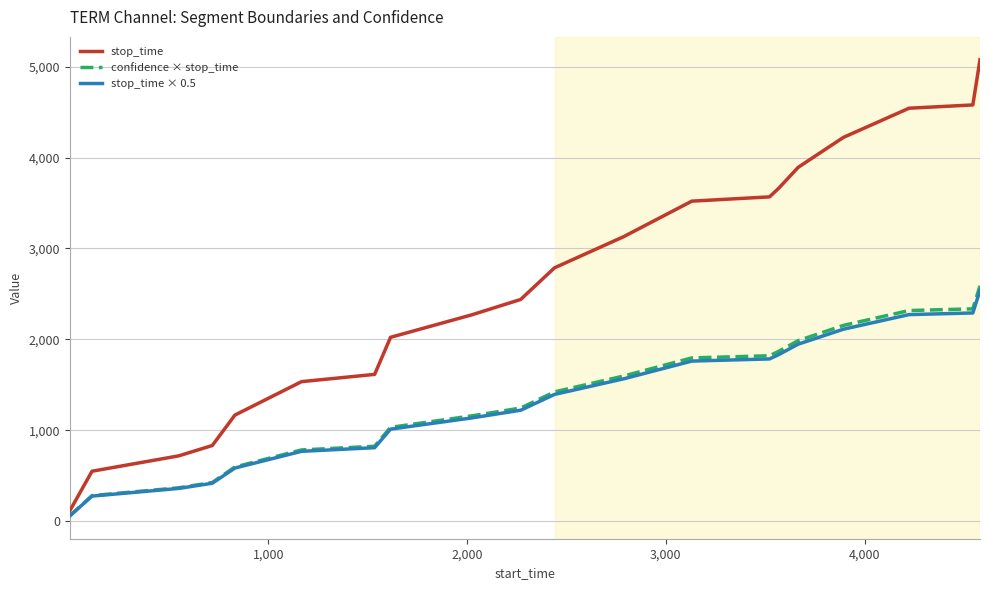

What is the maximum value shown in the chart?

5078.0